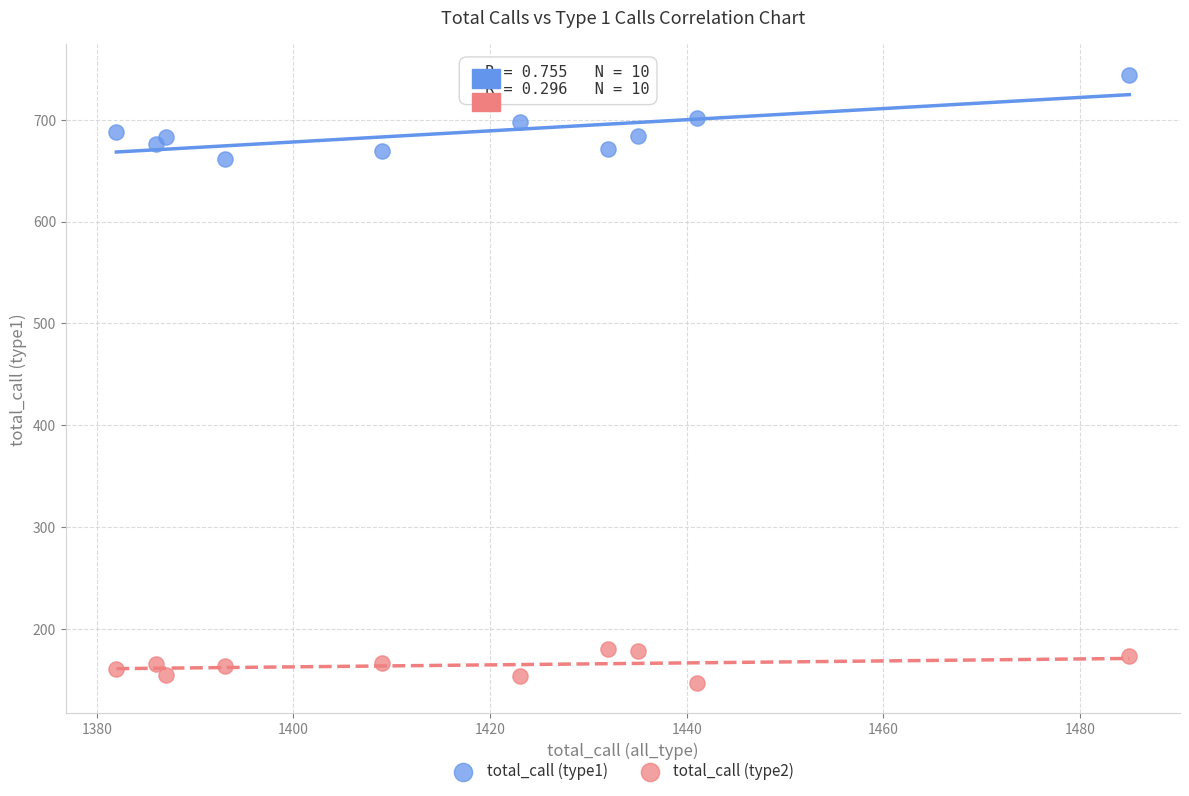

Which series contains the lowest Y value?

total_call (type2)